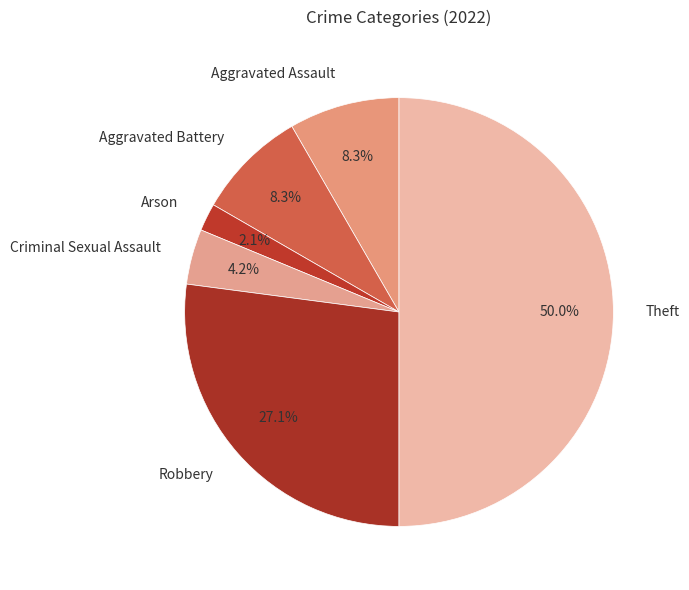

Which has a higher value, Criminal Sexual Assault or Arson?

Criminal Sexual Assault